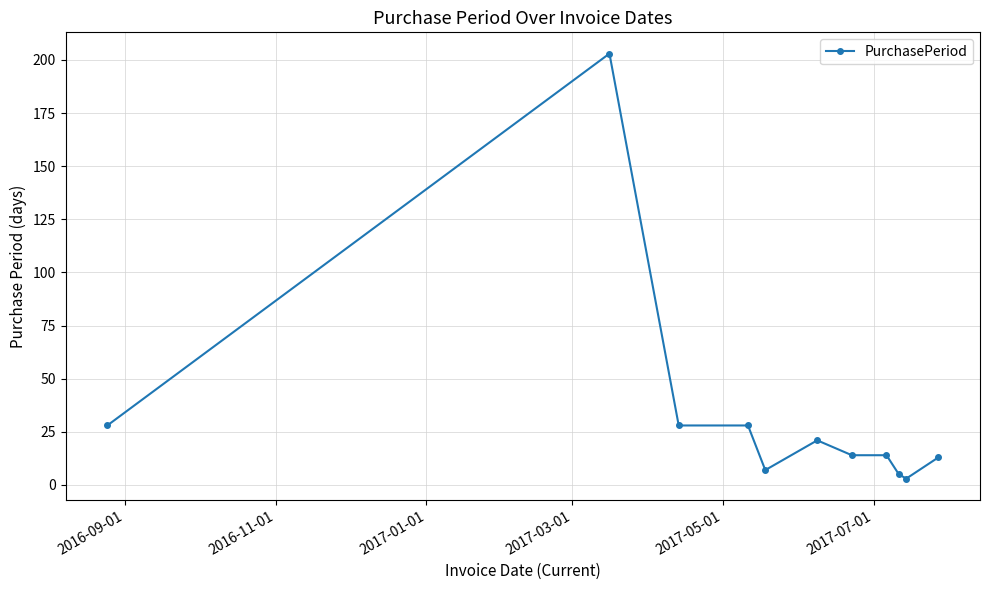

Count the number of data series in this chart.

1